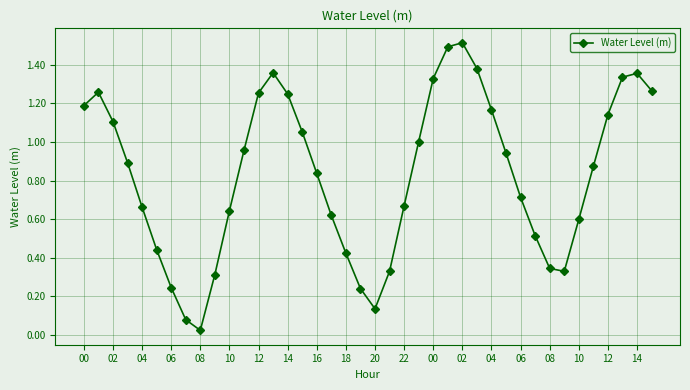

True or false: the data has more than 2 interior local peaks.

True